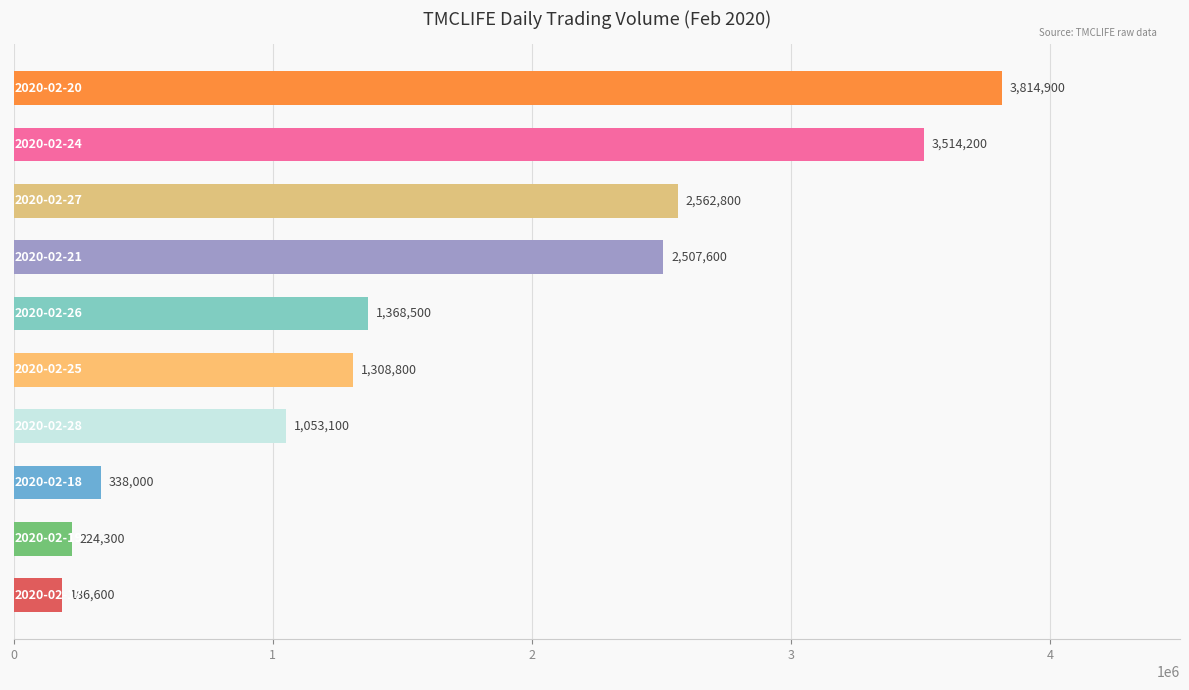

How many distinct data groups are displayed?

1